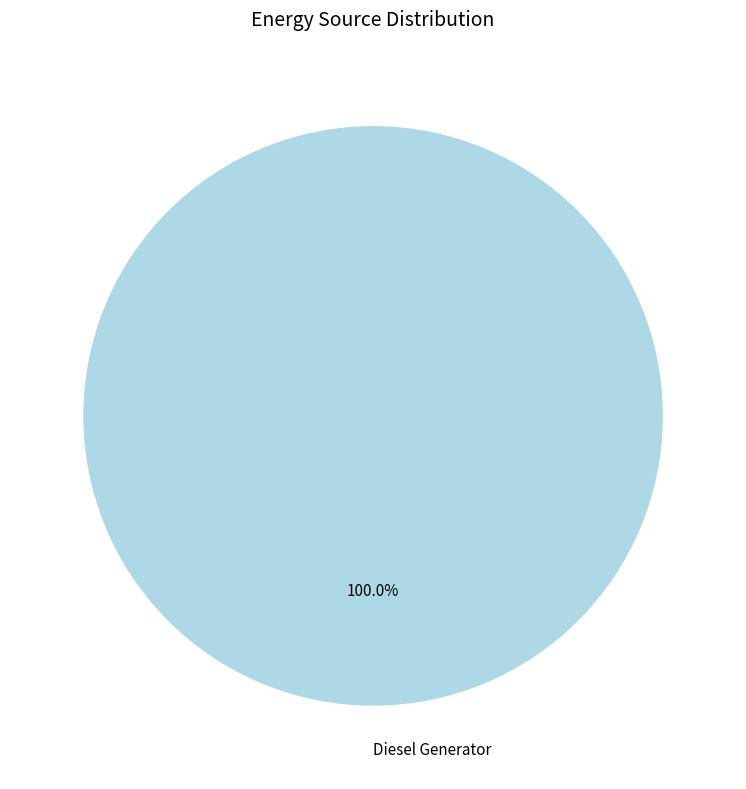

What is the majority slice?

Diesel Generator